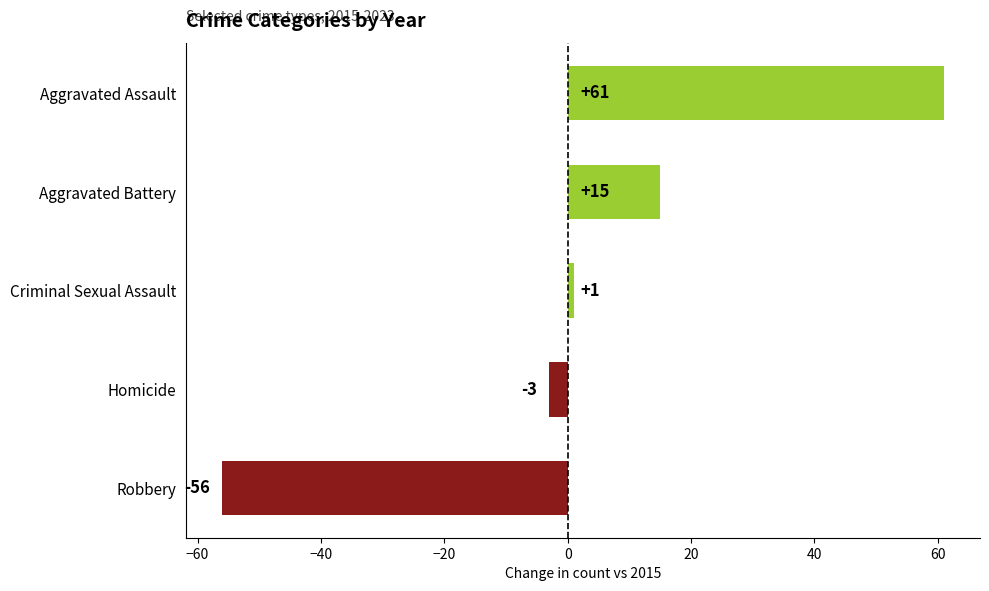

The chart shows a value of 33 at Aggravated Assault. True or false?

False